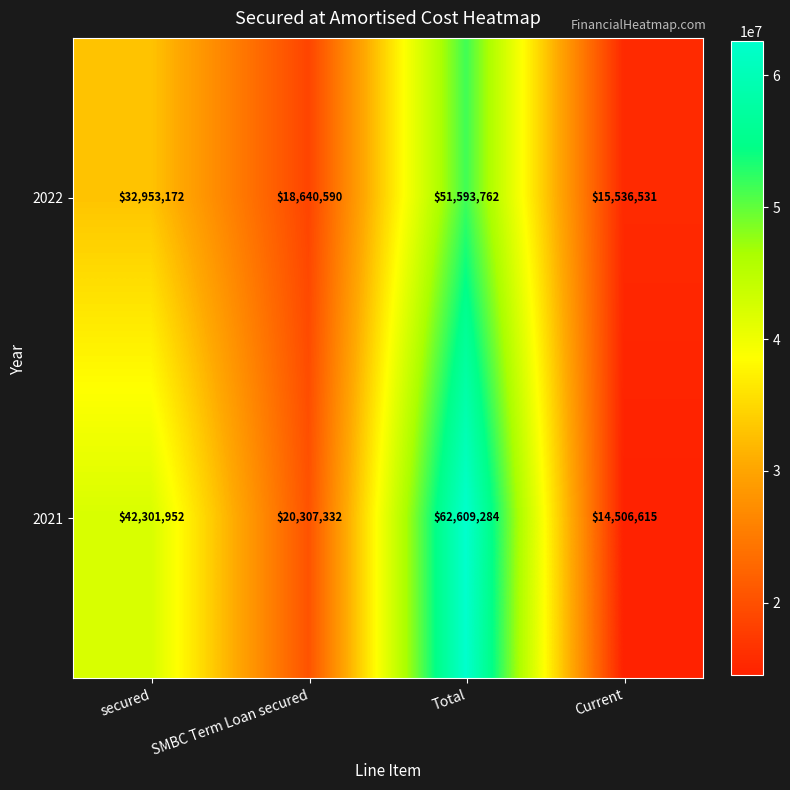

Rank the series by their average value, from lowest to highest.

2022, 2021